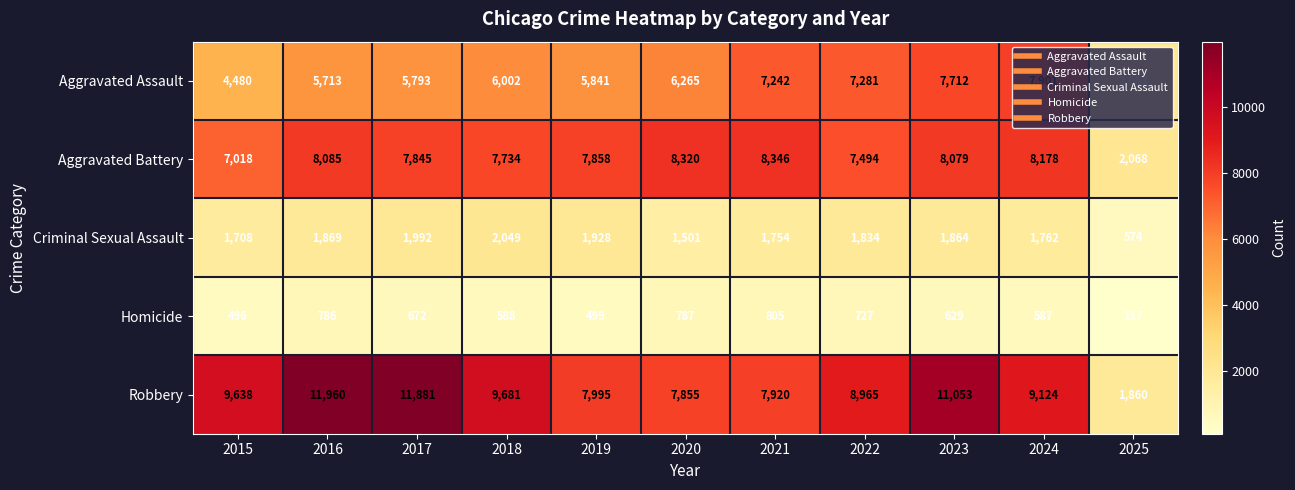

What is the difference between the maximum and minimum values in the Homicide series?

688